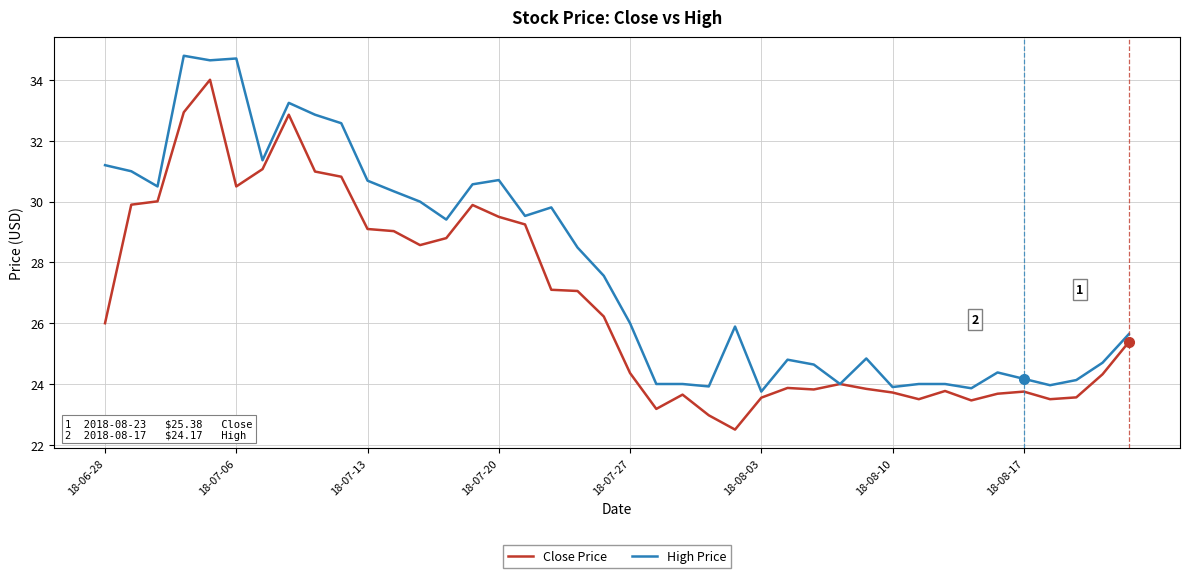

List the series in order of their overall mean, highest first.

High Price, Close Price